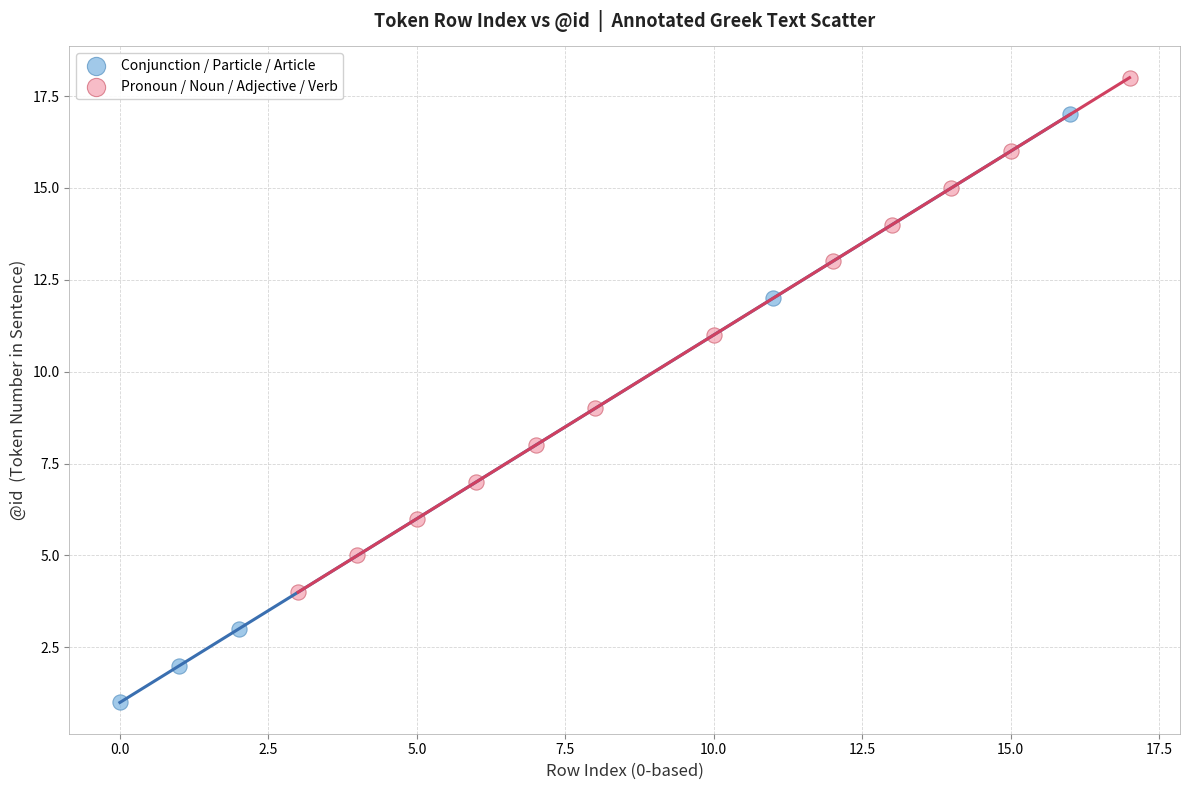

Which series has the widest spread of Y values?

Conjunction / Particle / Article